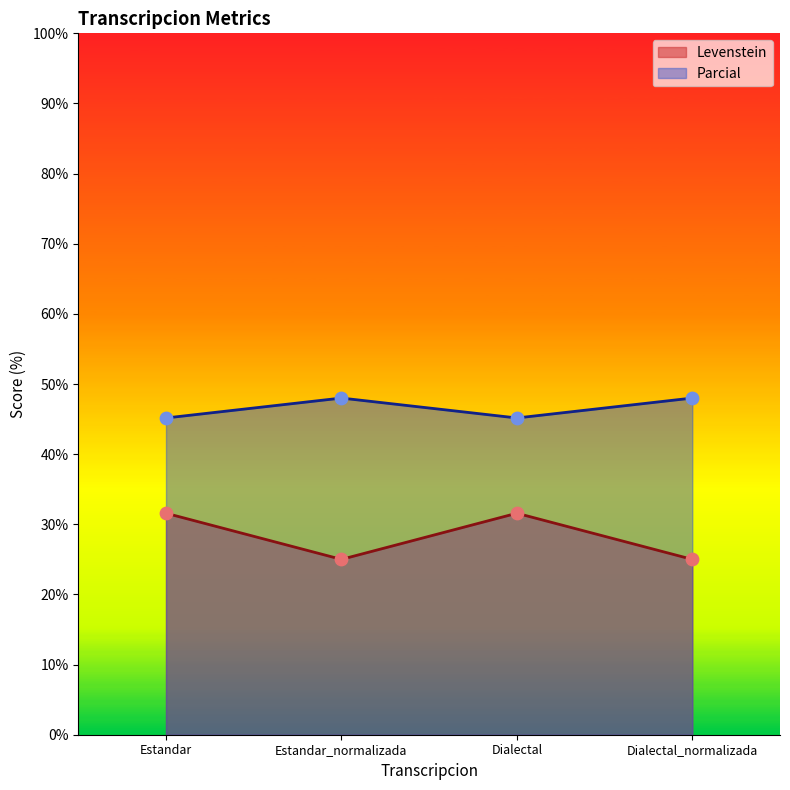

At which category is the sum across all series the highest?

Estandar